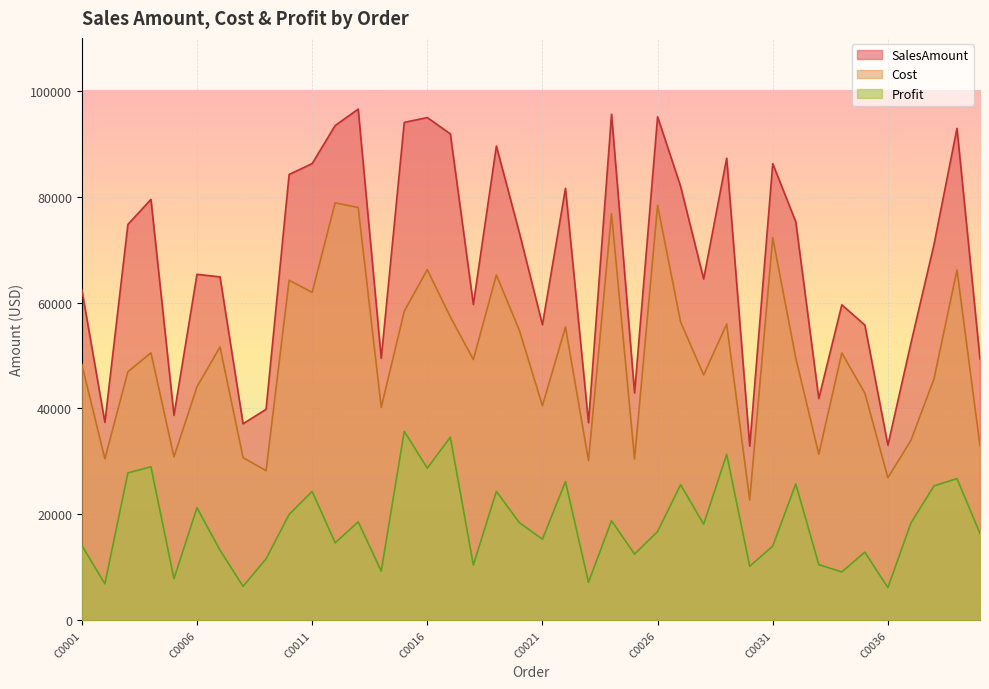

What is the approximate value of SalesAmount at C0034?

59579.7